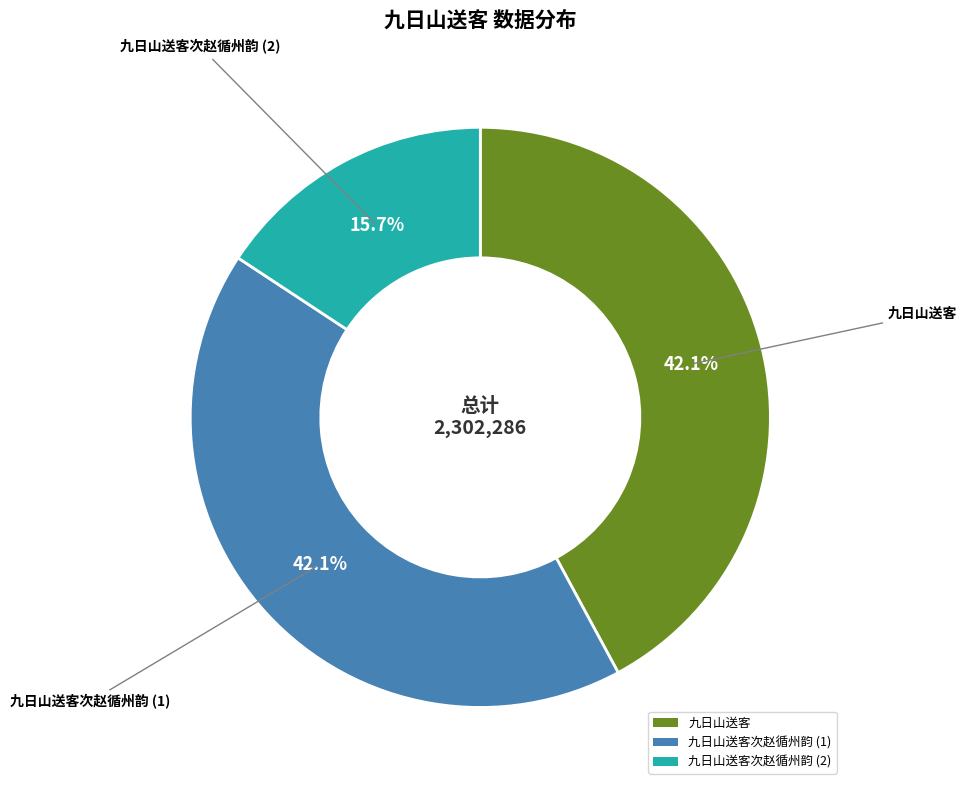

Is there a majority slice in this chart?

No